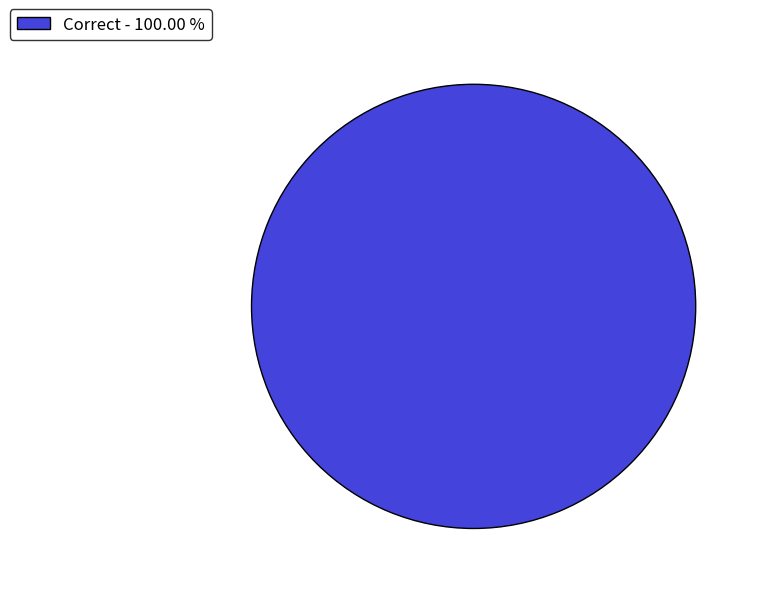

Rank the categories by value from highest to lowest.

Correct - 100.00 %